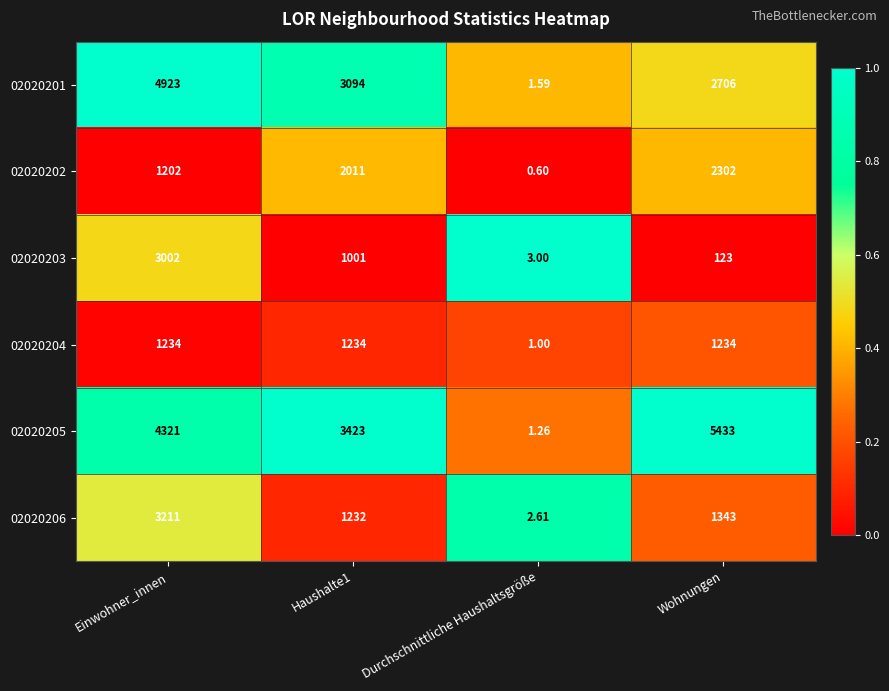

At which label is 02020202 closest to 1151?

Einwohner_innen